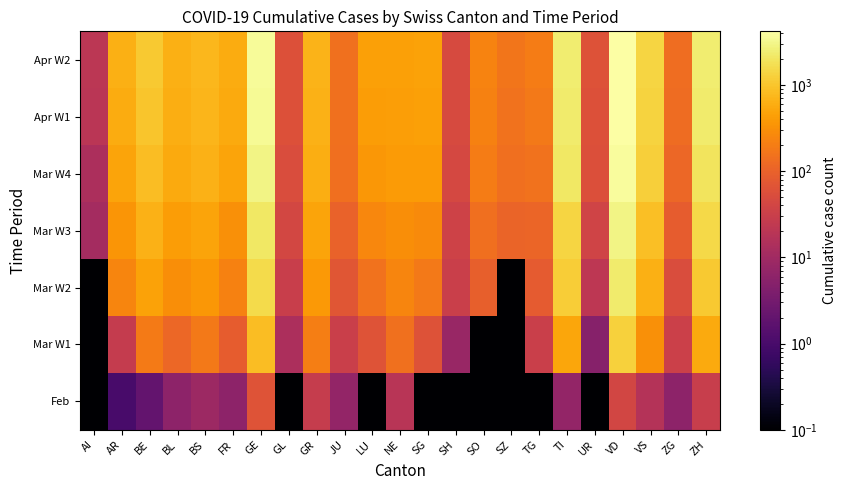

Between TG and SO, which is larger?

TG